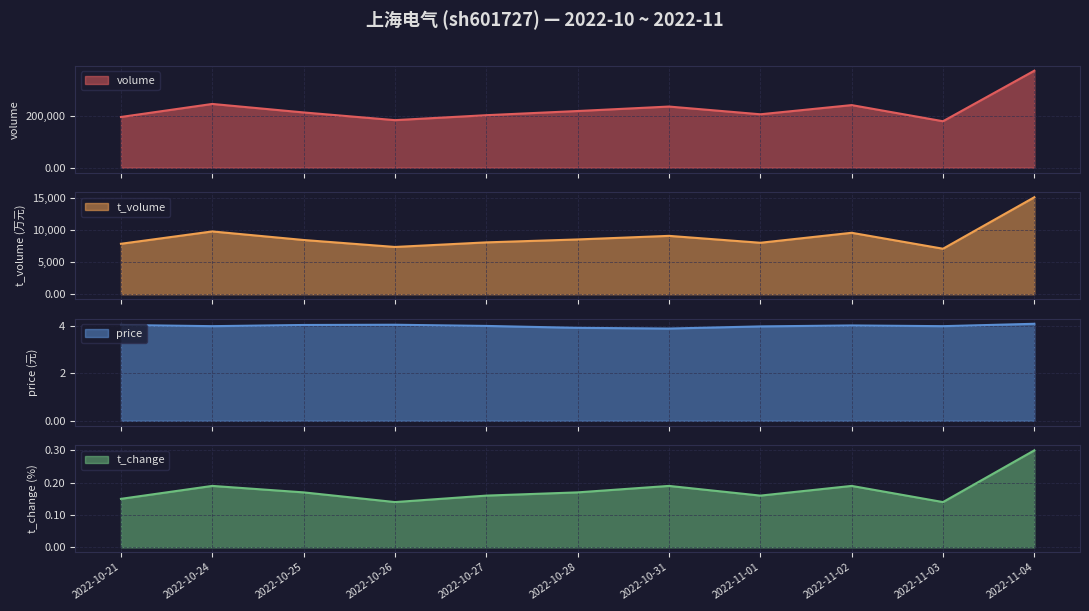

What is the lowest value of the volume series?

178890